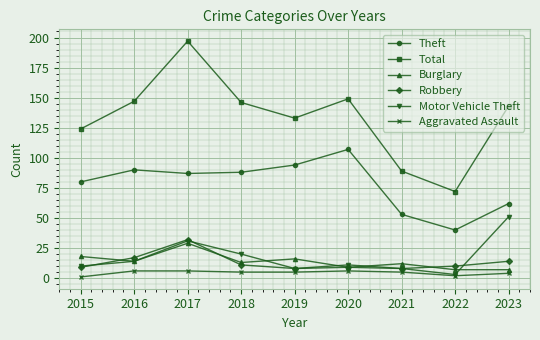

The Burglary series shows 13 at 2018. True or false?

True